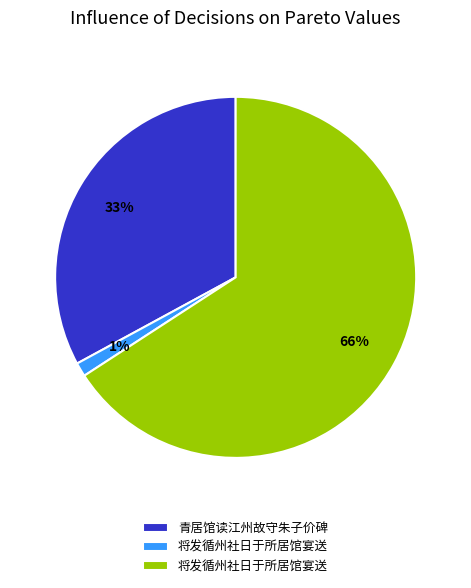

To the nearest percent, what is the average slice percentage?

33%